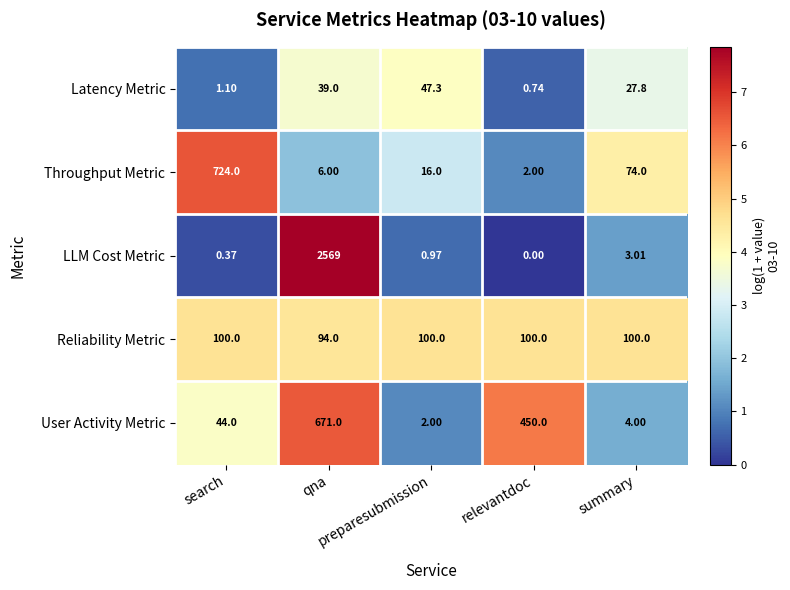

Which series has the widest spread of values?

LLM Cost Metric